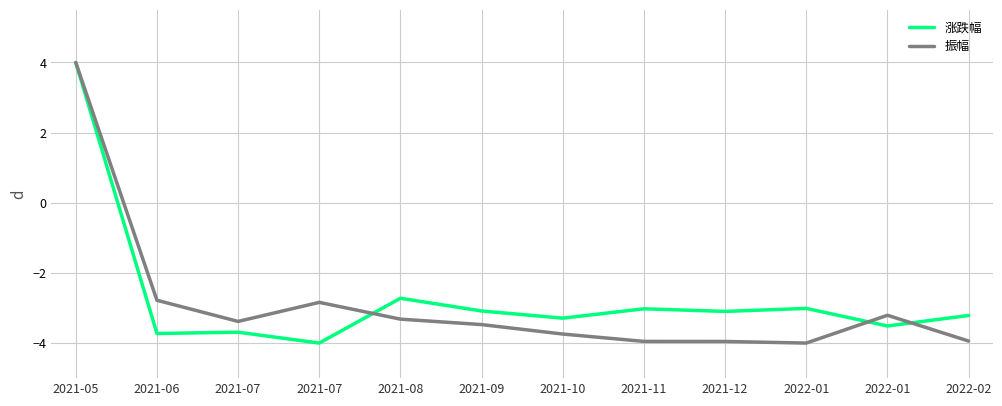

What are all the series names shown in the legend?

涨跌幅, 振幅